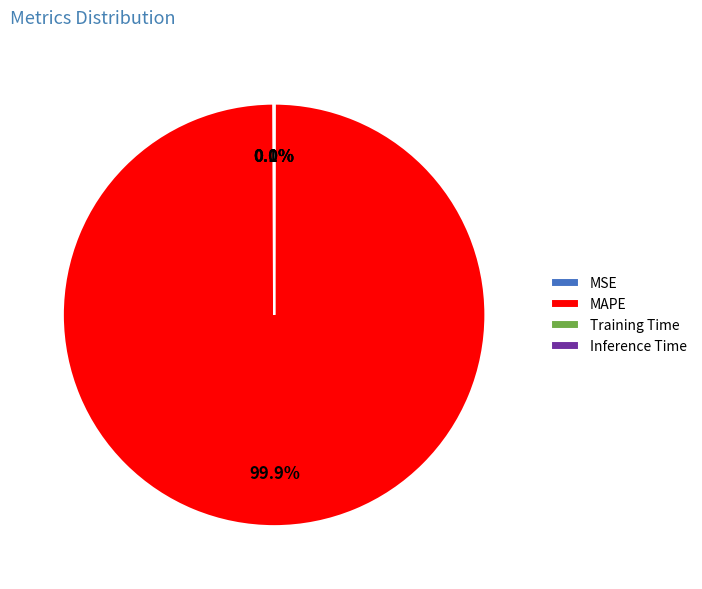

To the nearest percent, what is the average slice percentage?

25%